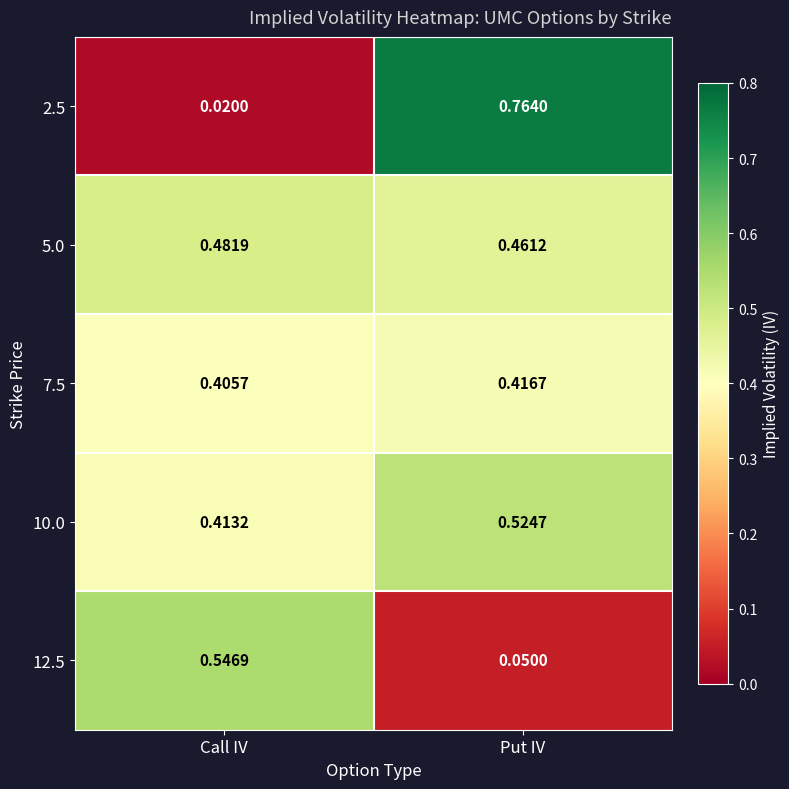

Is the value of 12.5 at Put IV greater than the value of 7.5 at Put IV?

No